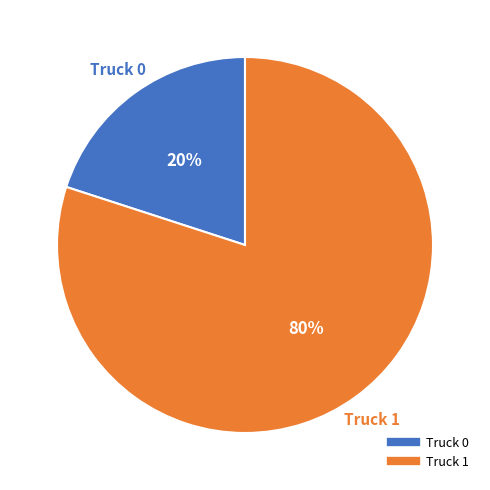

To the nearest percent, what percentage of the pie is Truck 1?

80%